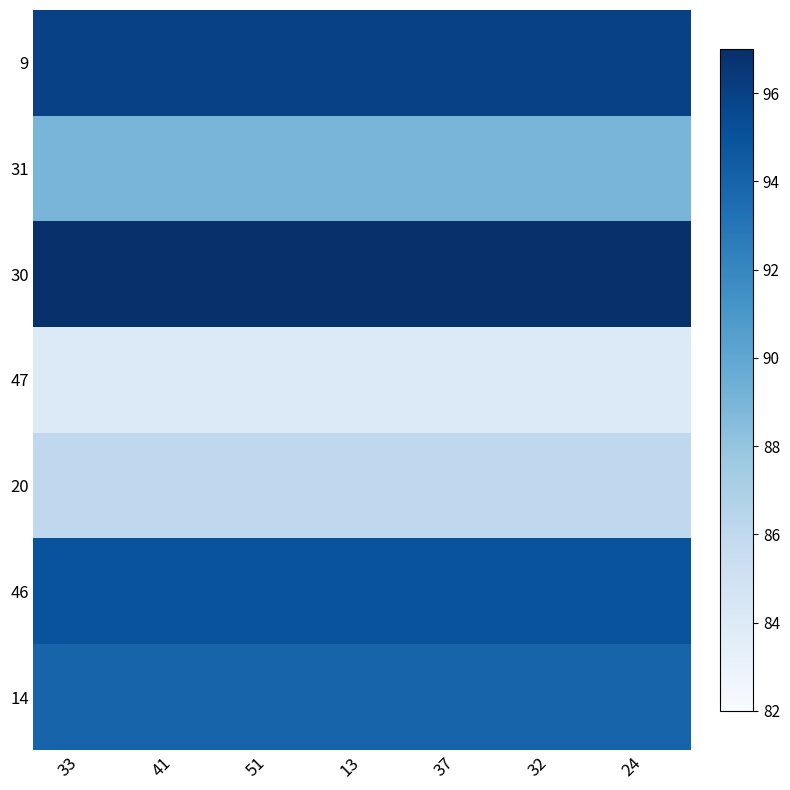

Reading left to right, extract all data points from this chart.

9: 33=96	41=96	51=96	13=96	37=96	32=96	24=96
31: 33=89	41=89	51=89	13=89	37=89	32=89	24=89
30: 33=97	41=97	51=97	13=97	37=97	32=97	24=97
47: 33=84	41=84	51=84	13=84	37=84	32=84	24=84
20: 33=86	41=86	51=86	13=86	37=86	32=86	24=86
46: 33=95	41=95	51=95	13=95	37=95	32=95	24=95
14: 33=94	41=94	51=94	13=94	37=94	32=94	24=94